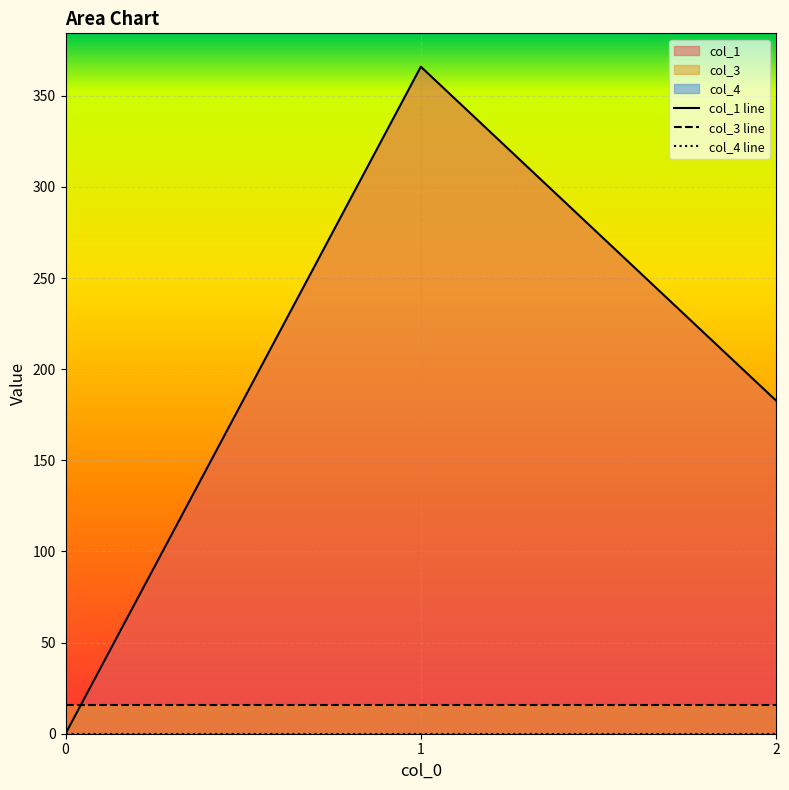

The value of col_1 line at 0 is 0.0. True or false?

True